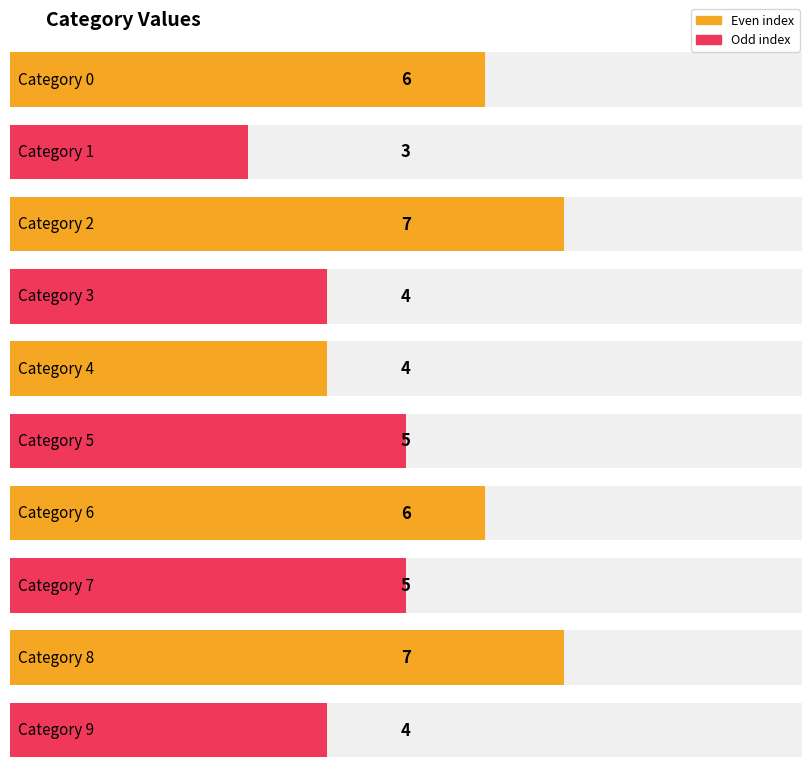

Between 9 and 8, which is larger?

8